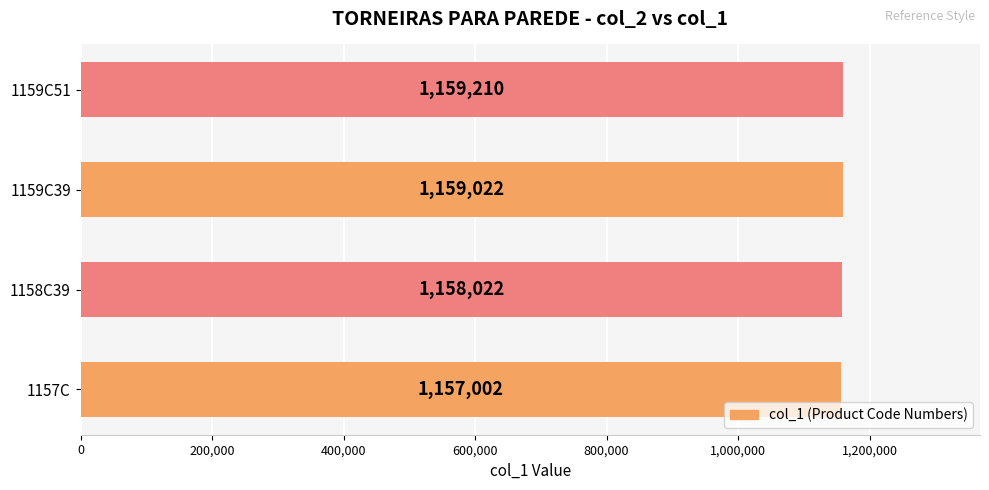

What is the approximate value at 1159C51?

1159210